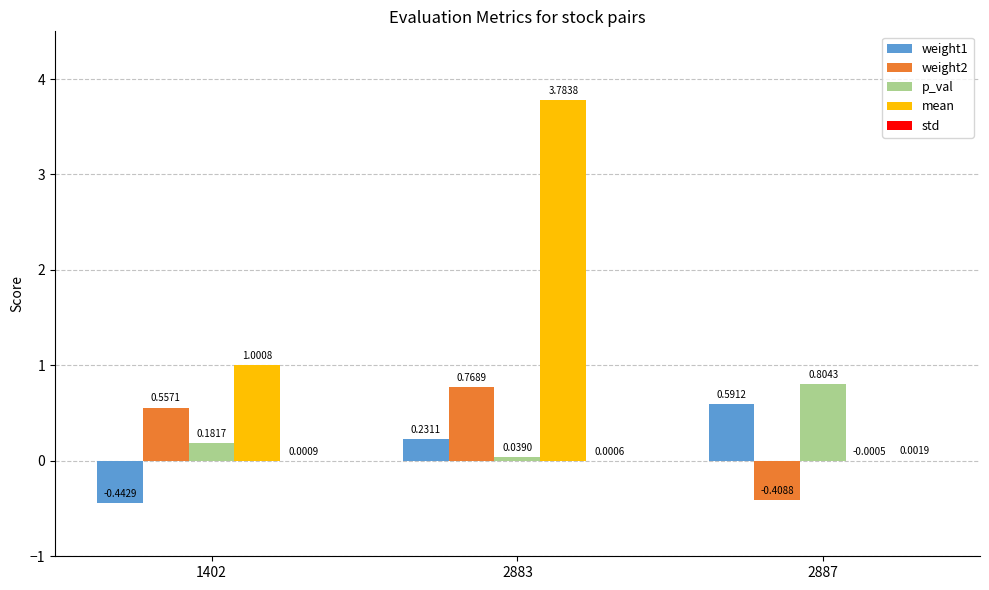

What is the total value across all series at 1402?

1.3